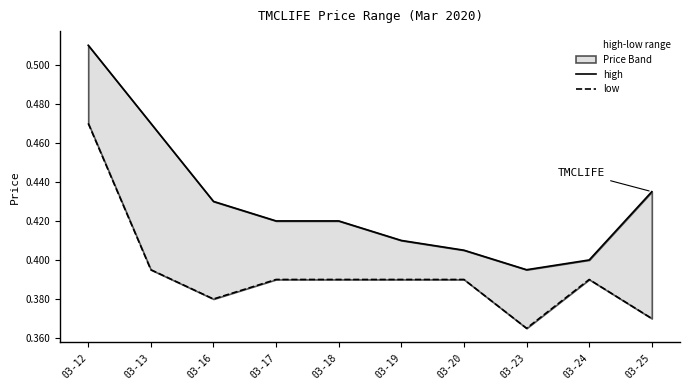

List the series in order of their overall mean, highest first.

high, low